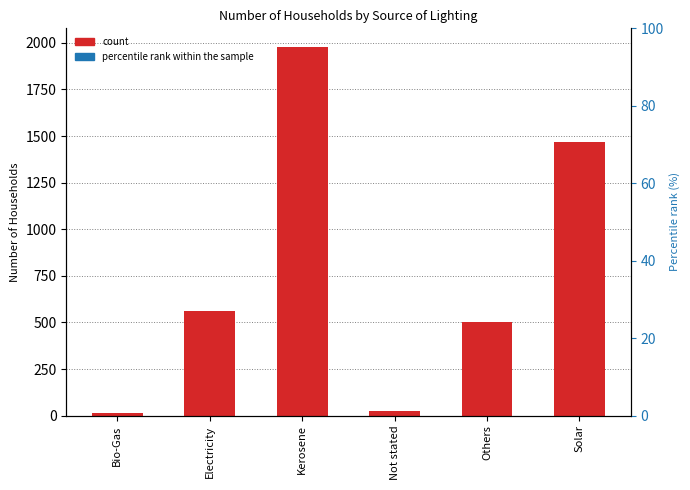

Reading left to right, what are all the values shown in this chart?

Number: 12.0	562.0	1979.0	23.0	505.0	1469.0
percentile rank within the sample: 0.0	0.0	0.0	0.0	0.0	0.0